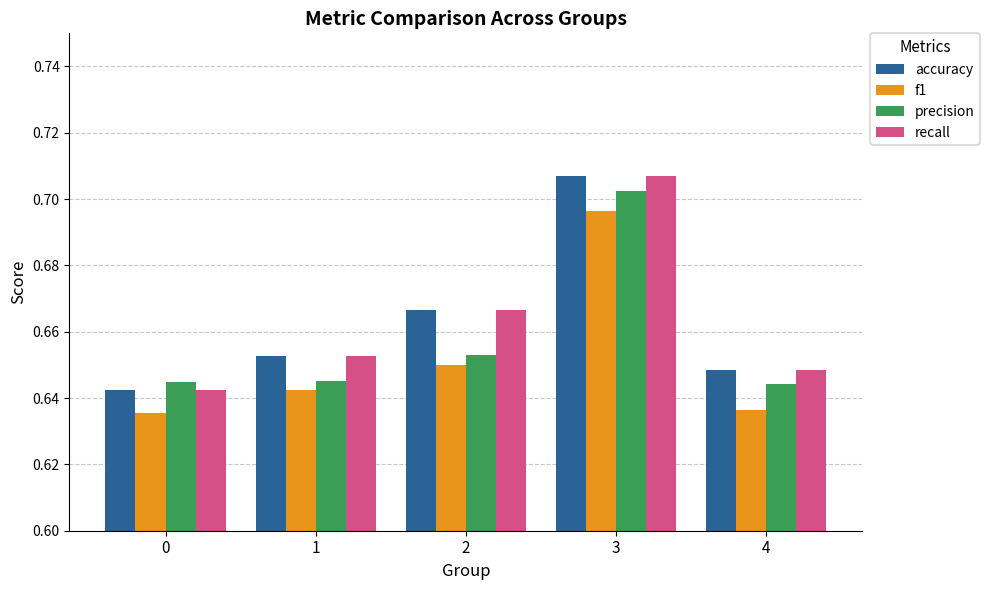

How many bars are there in total?

20